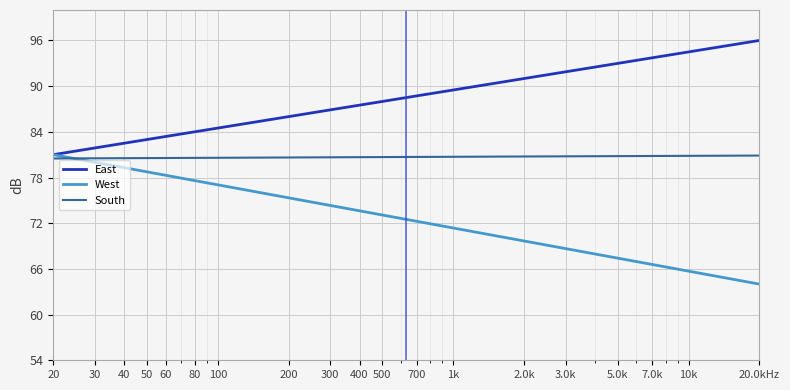

Is this an area chart (filled region under the line)?

No